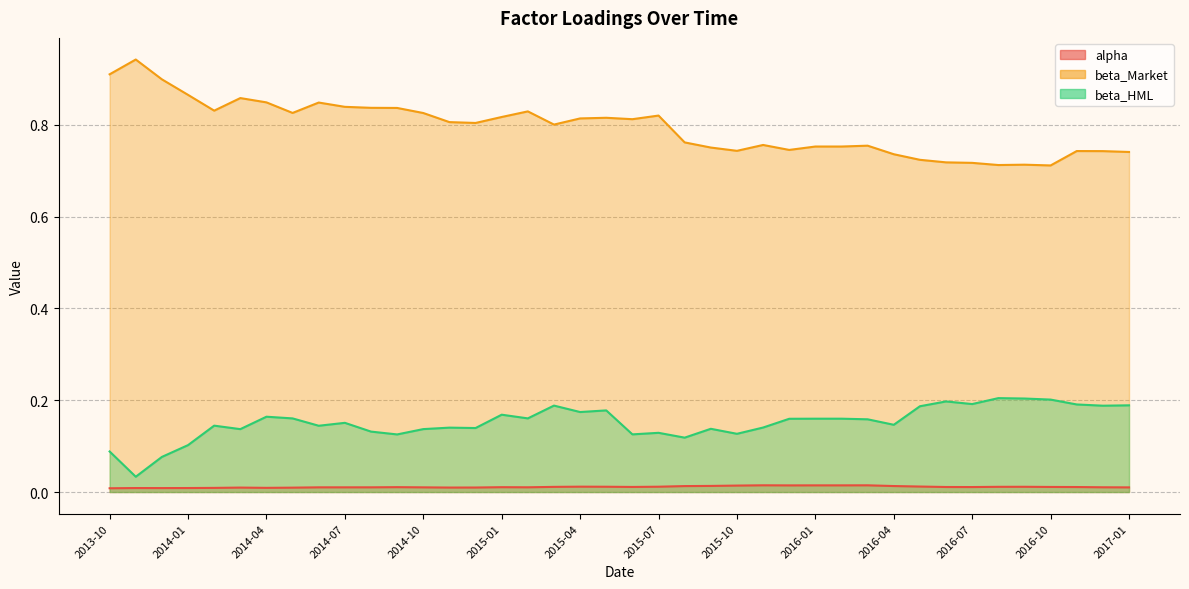

What position from the left is 2015-05?

20